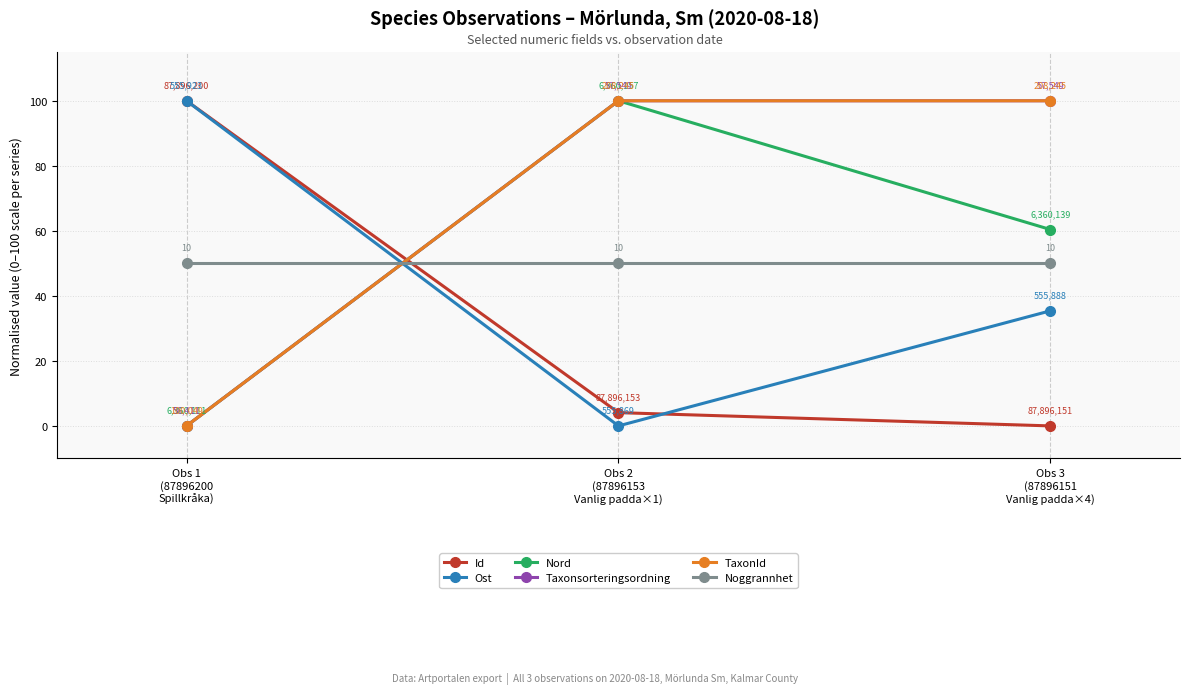

Is this an area chart (filled region under the line)?

No